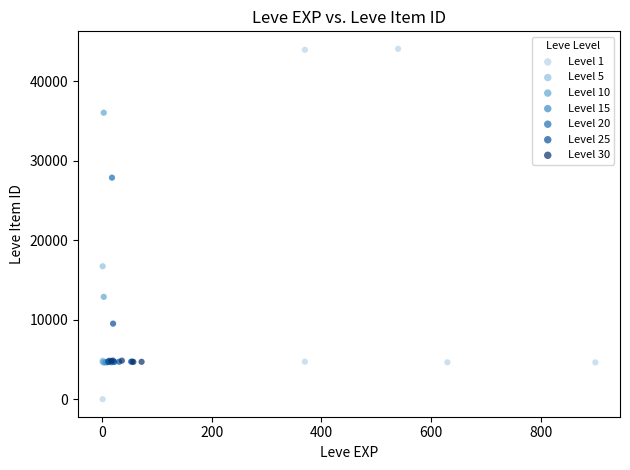

Which series contains the lowest Y value?

Level 1